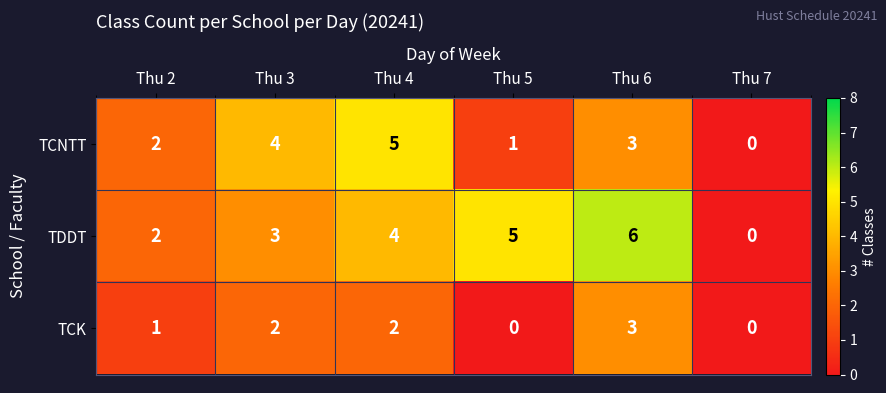

The value of TCNTT at Thu 2 is 2. True or false?

True